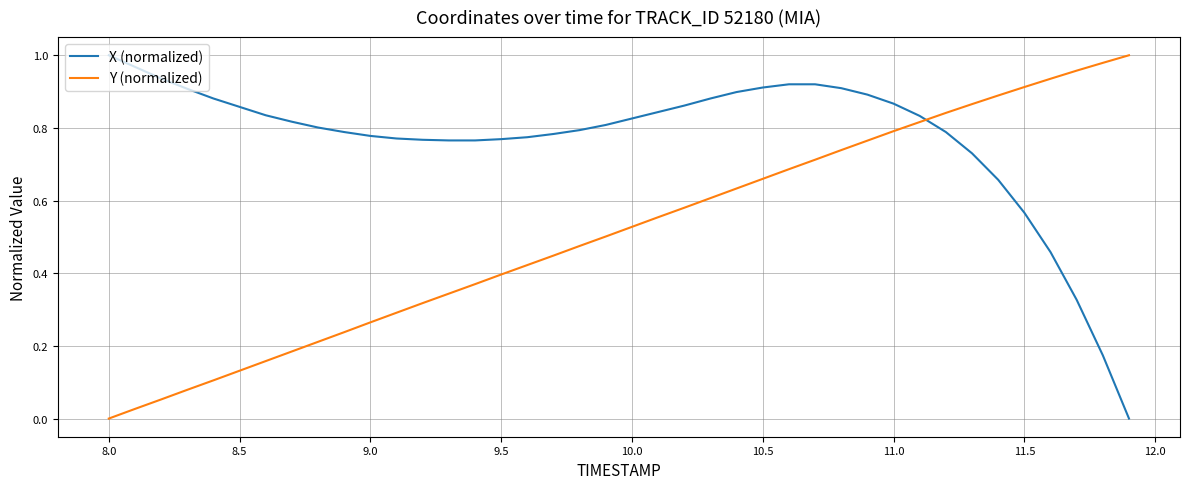

How many intersections are there between Y (normalized) and X (normalized)?

1